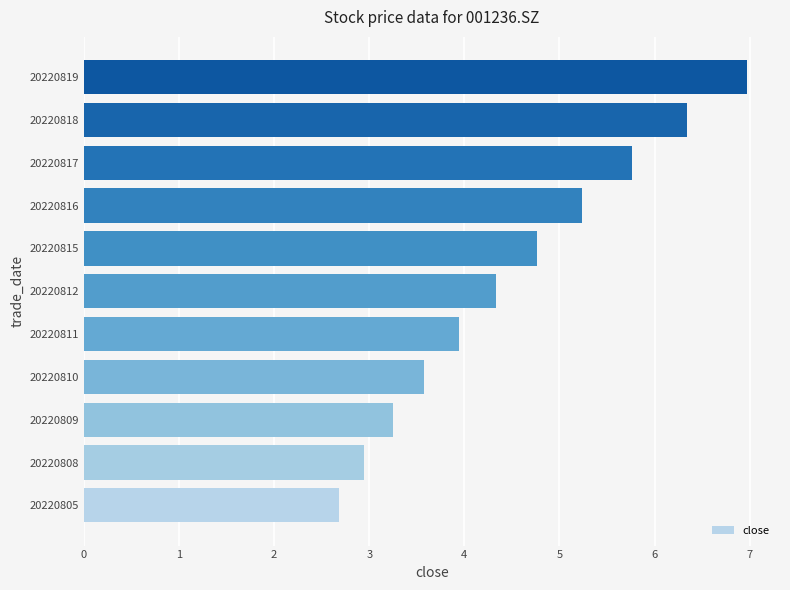

What is the average value?

4.5